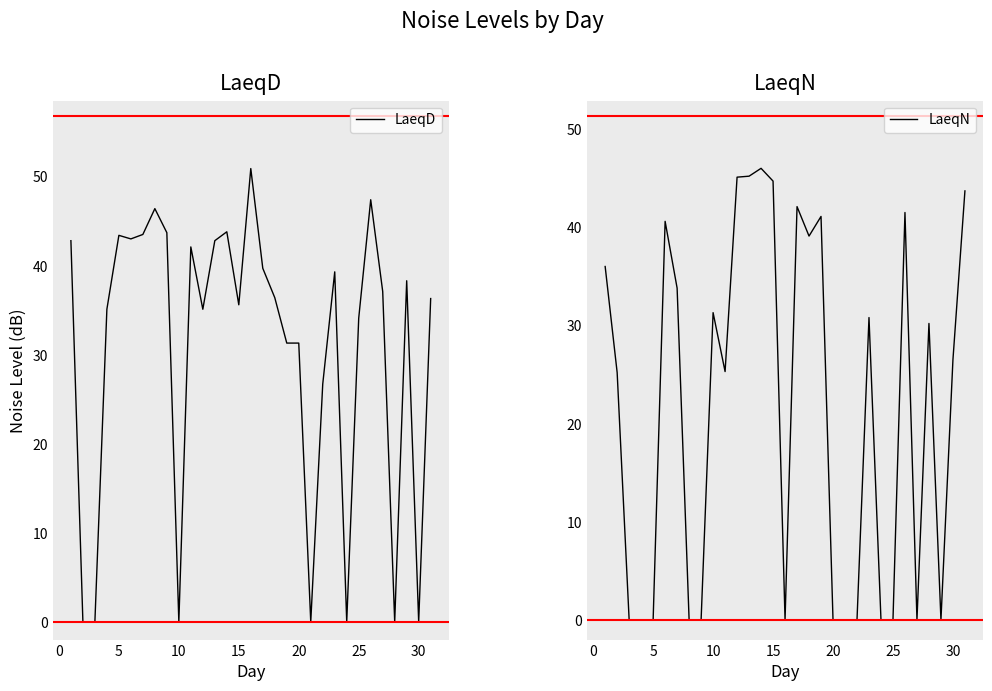

The value of LaeqD at 30 is 24.3. True or false?

False